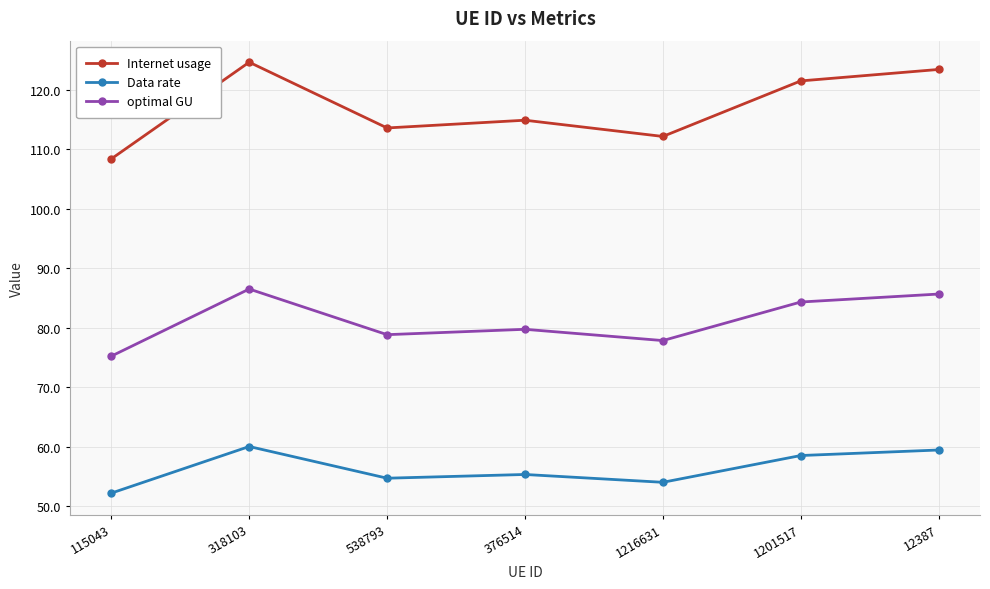

Reading left to right, transcribe all the data shown in this chart.

Internet usage: 108.4	124.6	113.5	114.8	112.1	121.4	123.4
Data rate: 52.2	60.1	54.7	55.4	54.1	58.6	59.5
optimal GU: 75.2	86.5	78.8	79.7	77.9	84.3	85.7